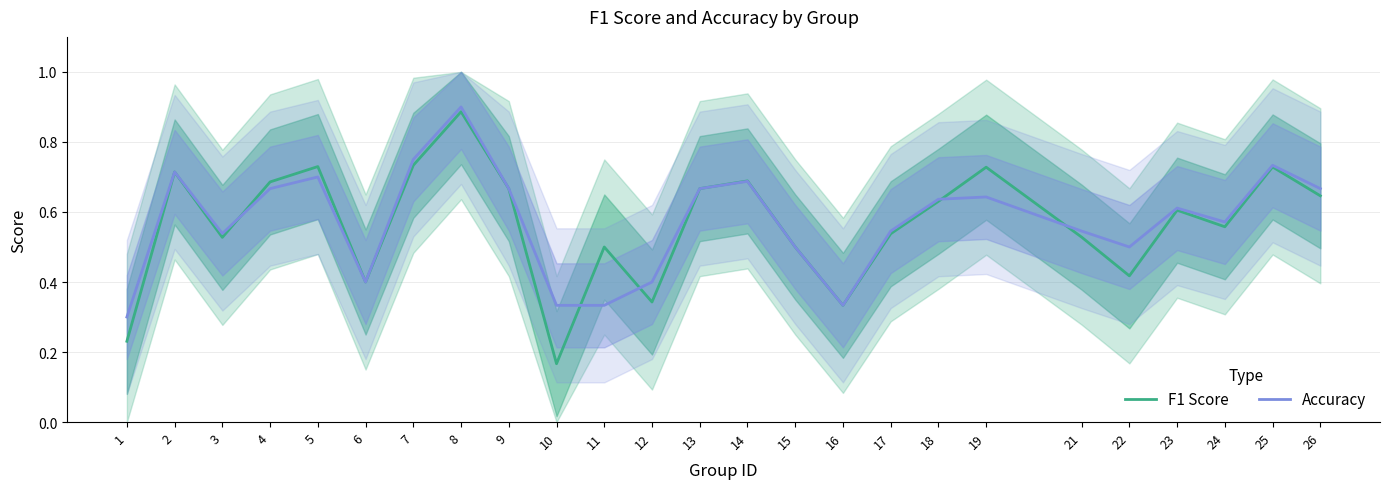

Between 15 and 13, which is larger?

13